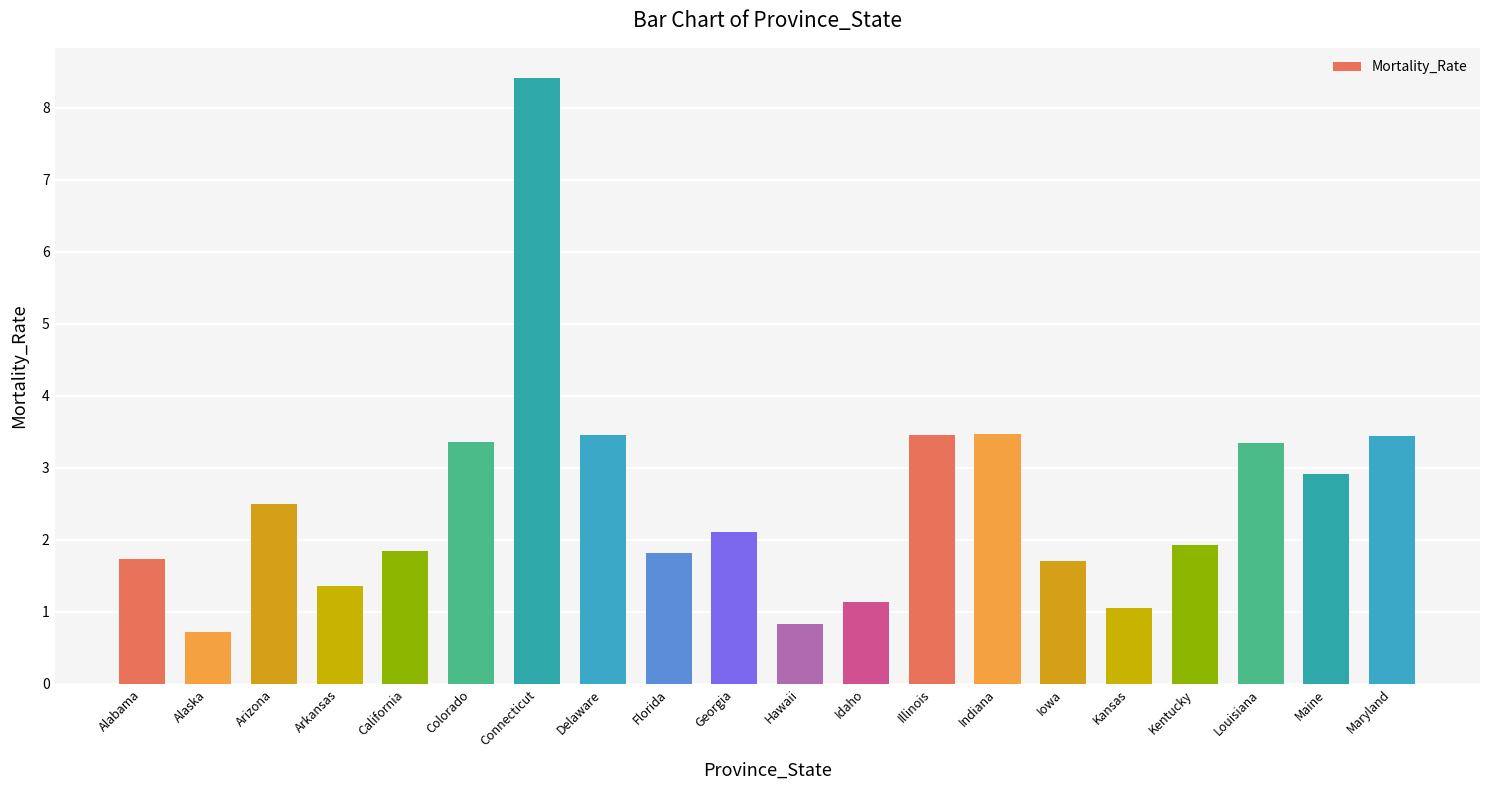

What is the approximate value at Connecticut?

8.4